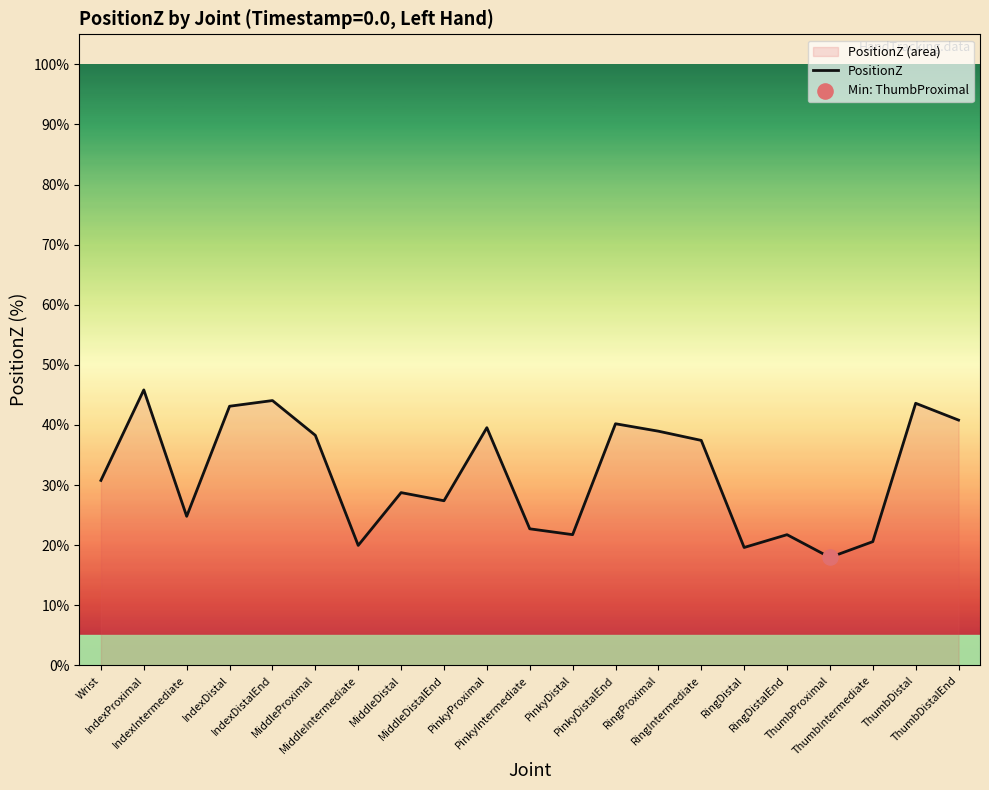

Which has a higher value, PinkyDistalEnd or IndexDistal?

IndexDistal